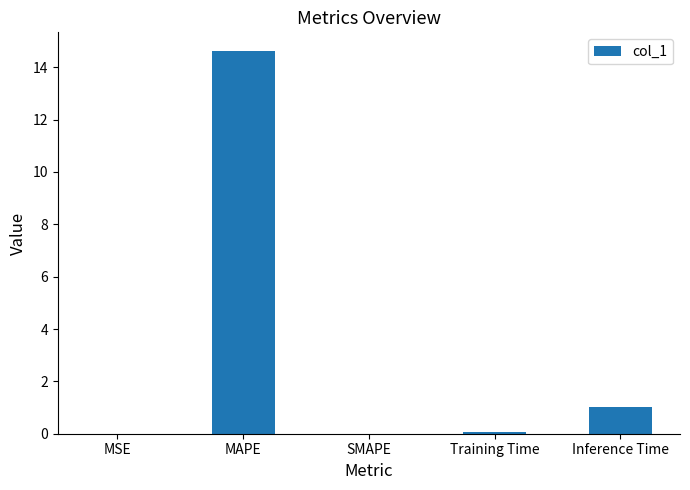

Which has a higher value, MSE or Inference Time?

Inference Time